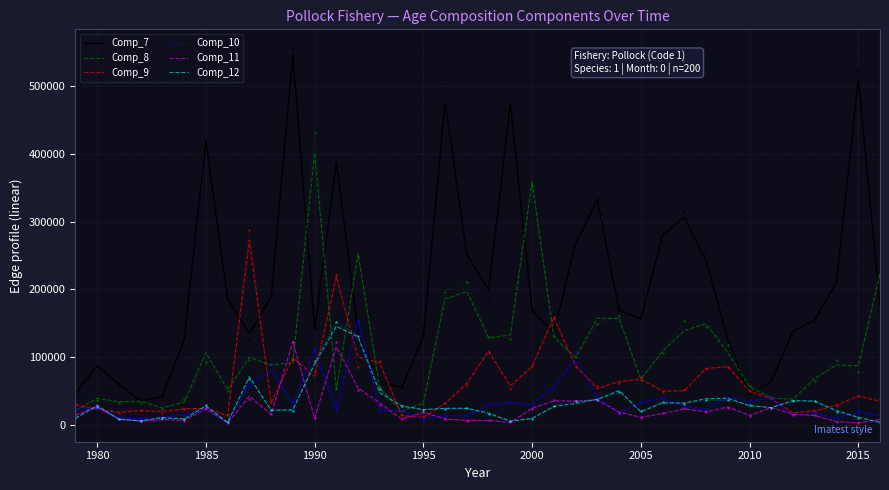

Which series has the largest total across all categories?

Comp_7